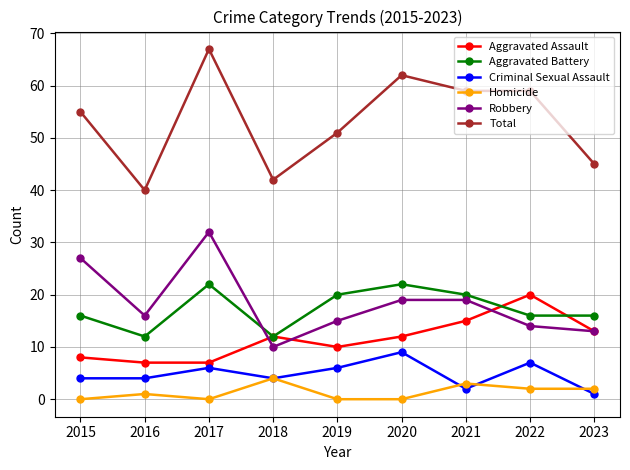

Where is the first local maximum for Criminal Sexual Assault?

2017